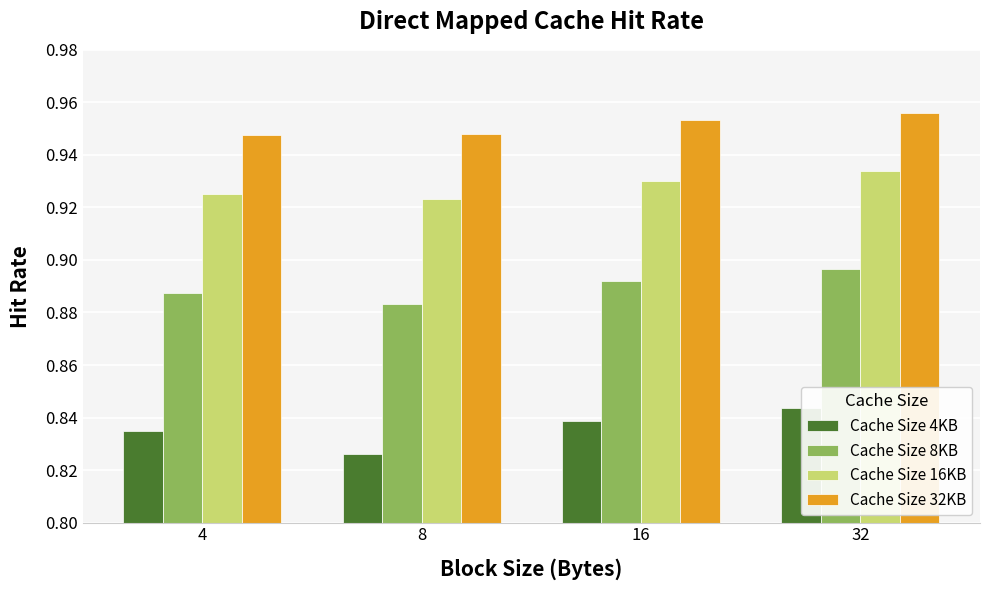

What is the difference between the highest and lowest values at 32?

0.1